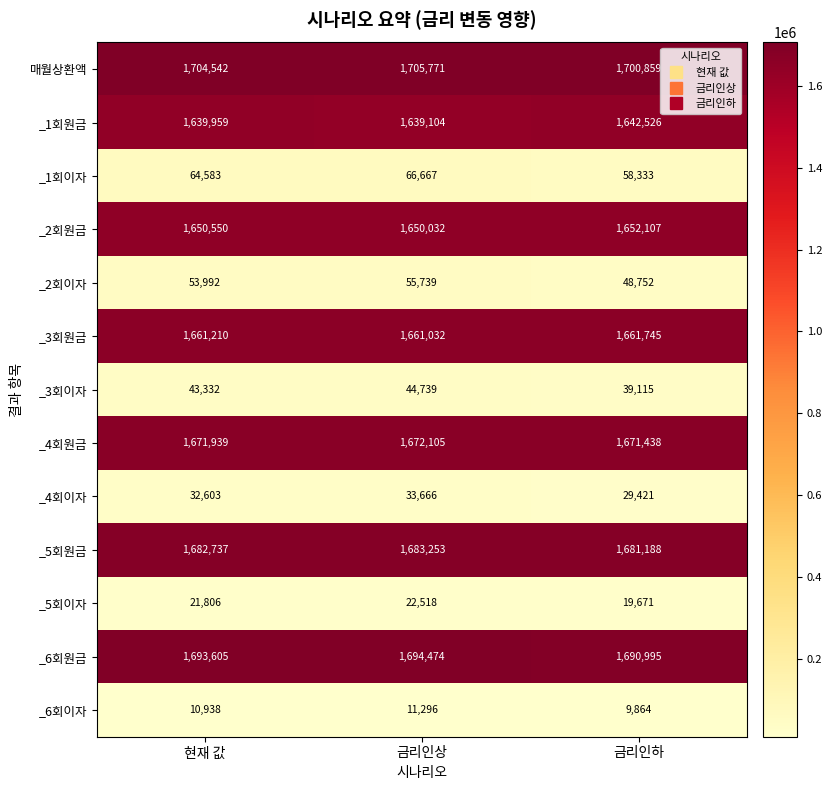

List the series in order of their peak value, lowest first.

_6회이자, _5회이자, _4회이자, _3회이자, _2회이자, _1회이자, _1회원금, _2회원금, _3회원금, _4회원금, _5회원금, _6회원금, 매월상환액